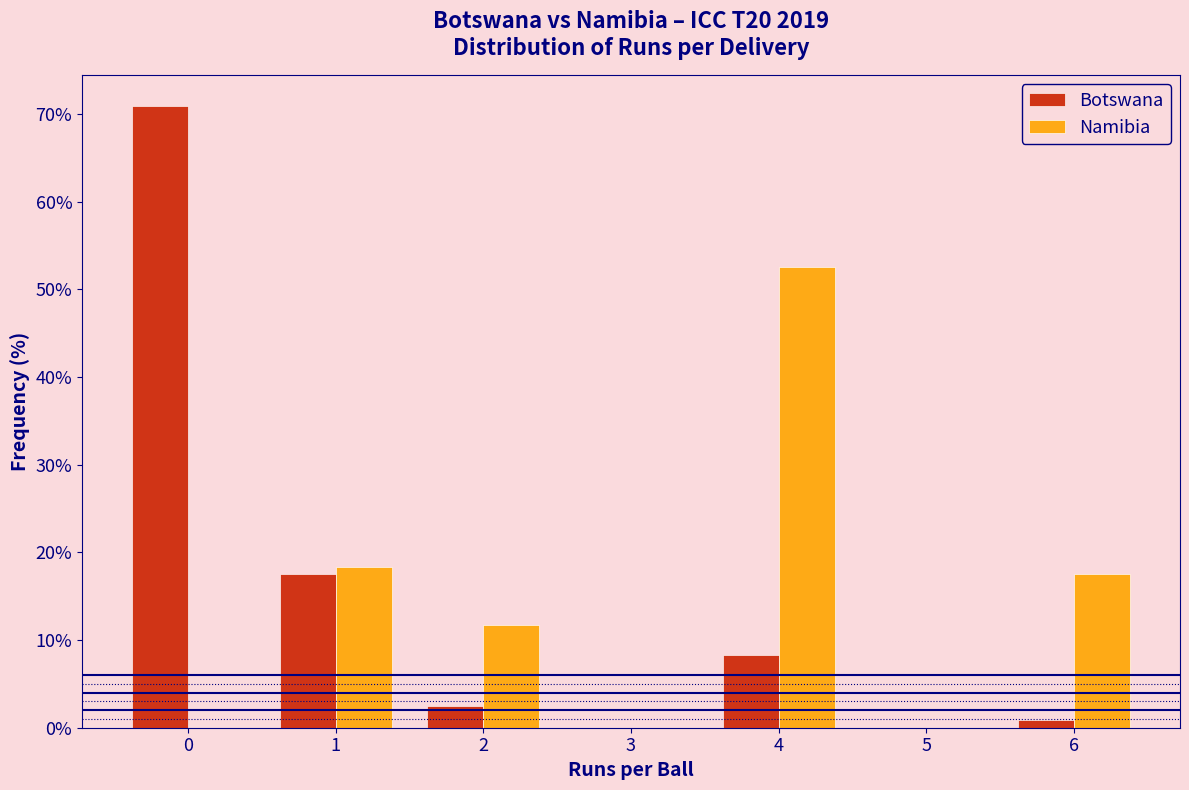

Reading left to right, transcribe this chart: for each range on the x-axis, give the height of each series' bar. The values are not printed on the chart, so give them approximately, as read against the axis.

-0.5 to 0.5: Botswana=71	Namibia=0
0.5 to 1.5: Botswana=18	Namibia=18
1.5 to 2.5: Botswana=3	Namibia=12
2.5 to 3.5: Botswana=0	Namibia=0
3.5 to 4.5: Botswana=8	Namibia=53
4.5 to 5.5: Botswana=0	Namibia=0
5.5 to 6.5: Botswana=under 1	Namibia=18